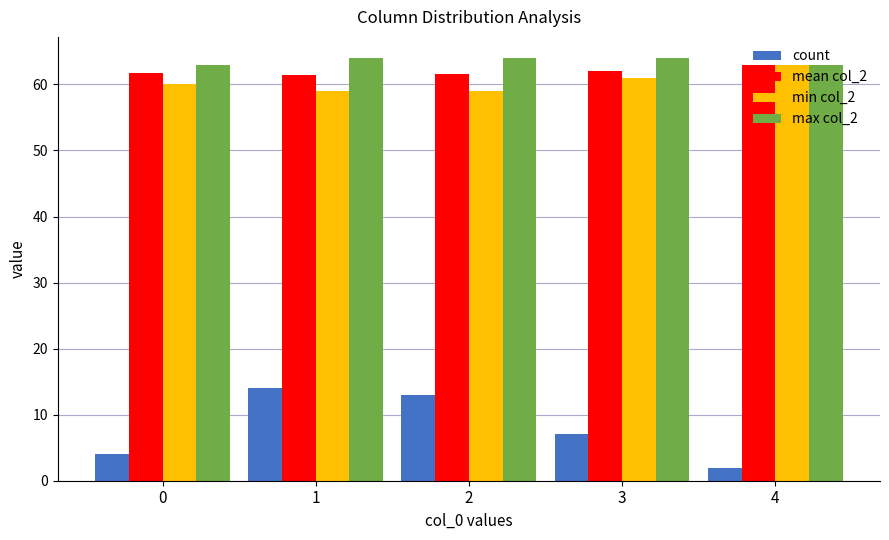

What is the difference between the count values at 3 and 0?

3.0